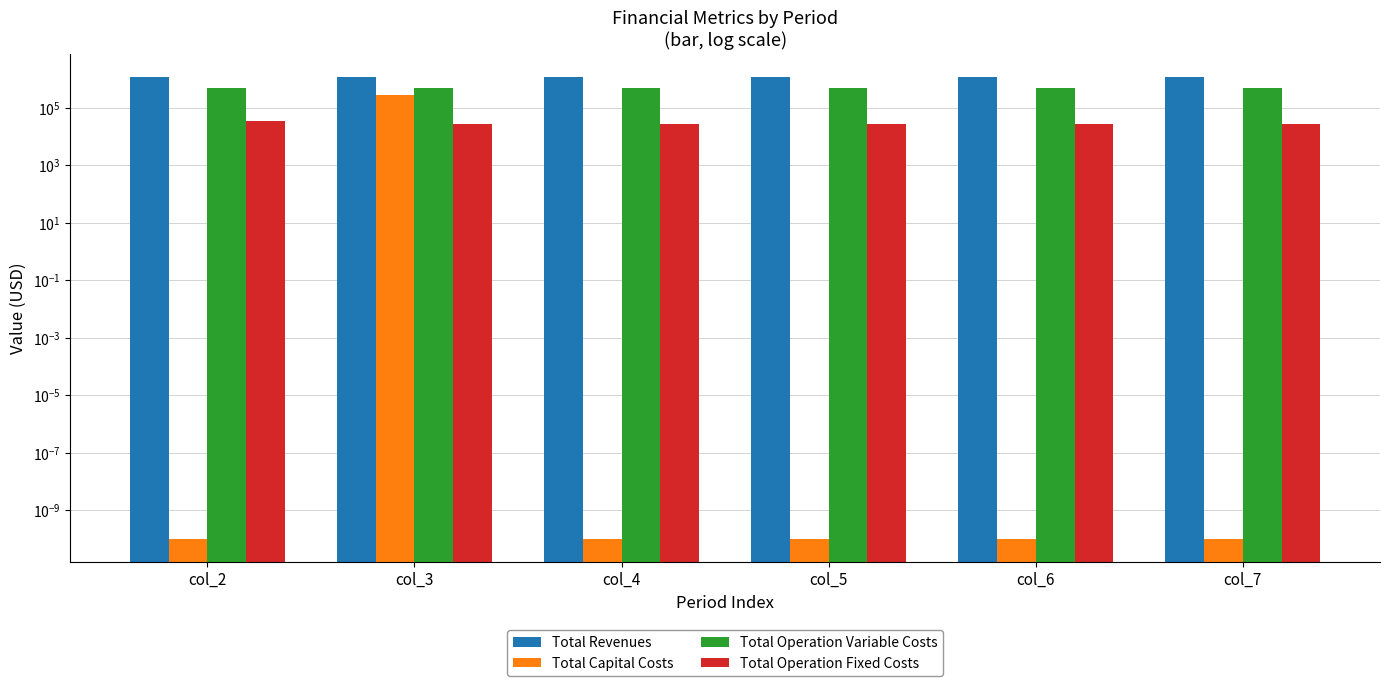

What is the difference between the highest and lowest values at col_3?

1178510.7